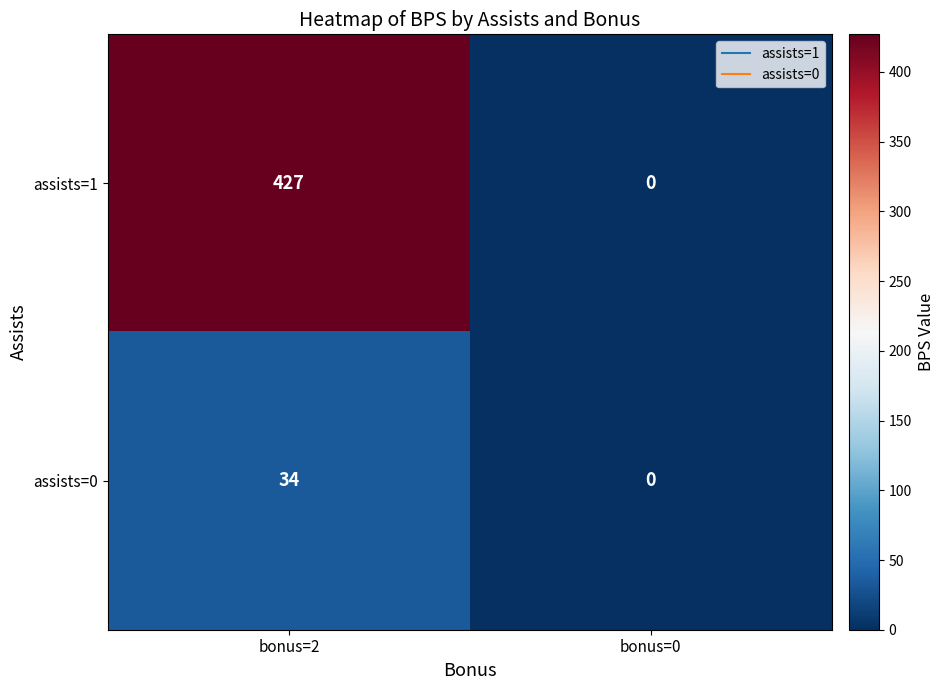

Where is assists=1 nearest to the value 213?

bonus=0